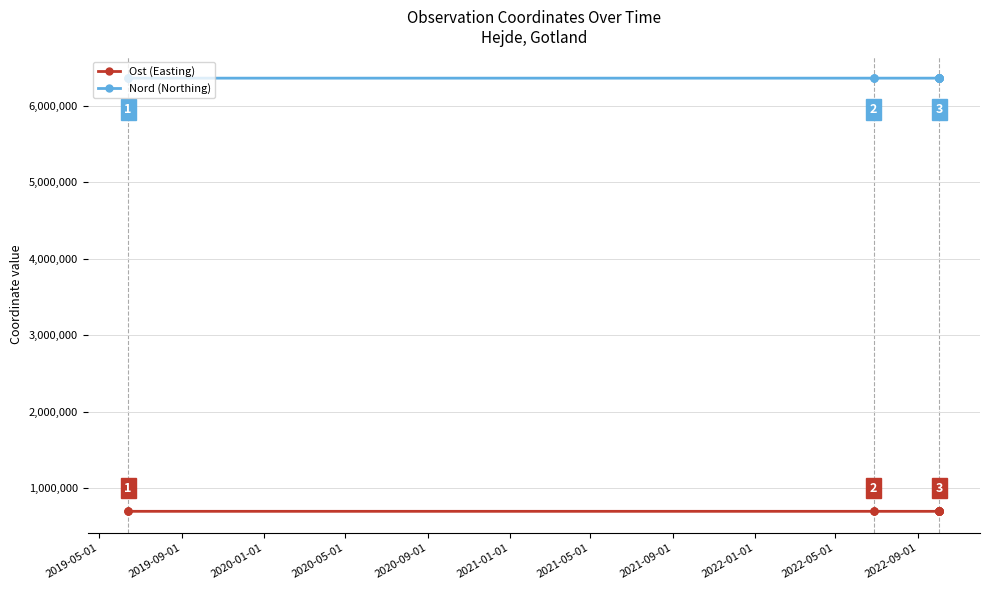

True or false: Ost (Easting) has more than 0 points higher than both neighbors.

True